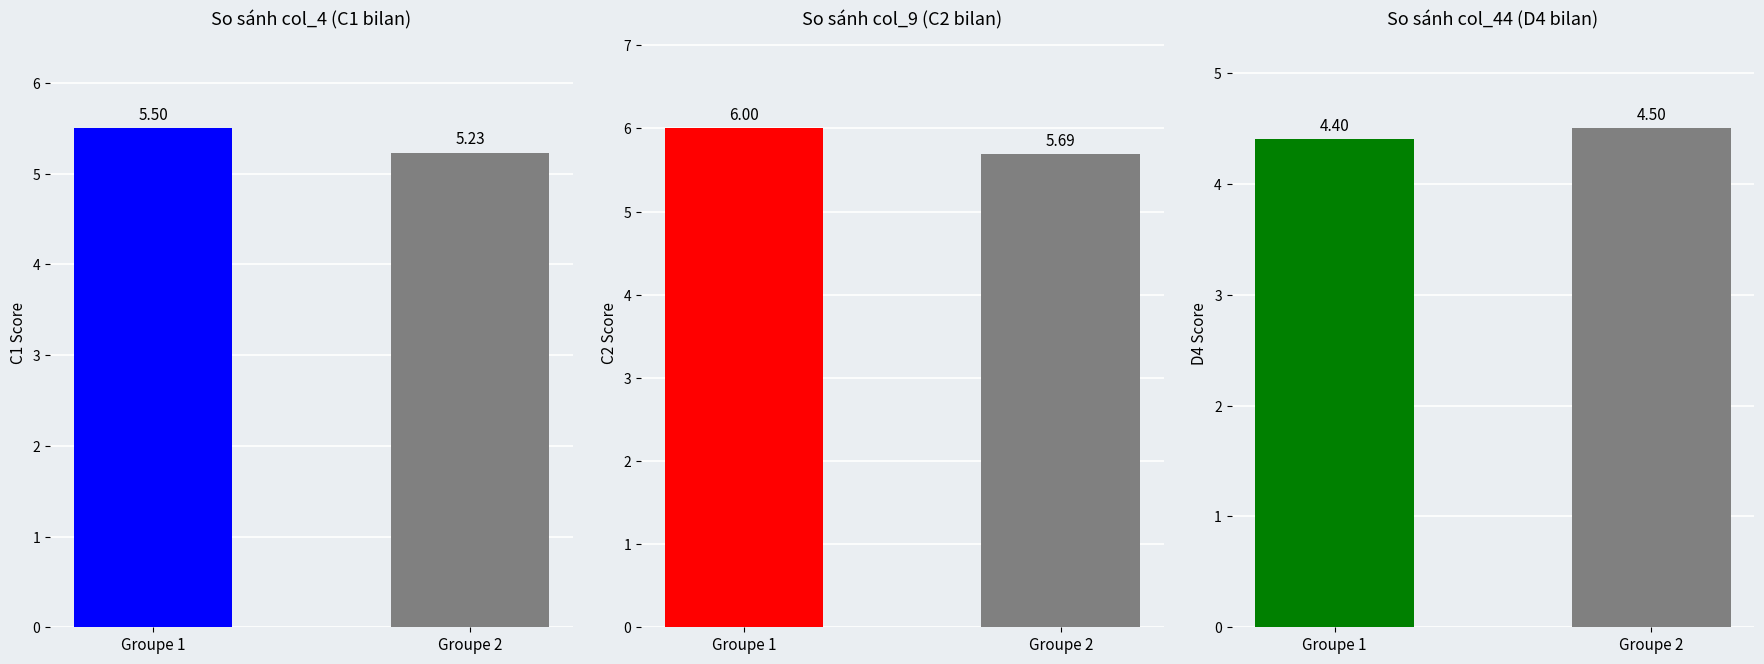

The So sánh col_9 (C2 bilan) series shows 2.0 at Groupe 2. True or false?

False